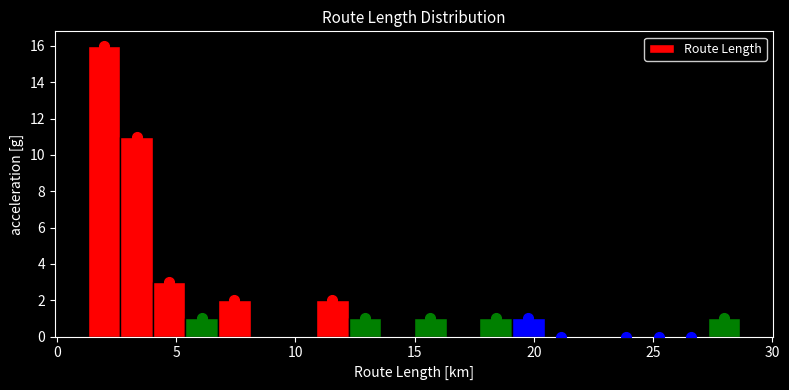

Around what value on the x-axis is the tallest bar? Give the approximate position of its centre, as read against the axis.

2.0